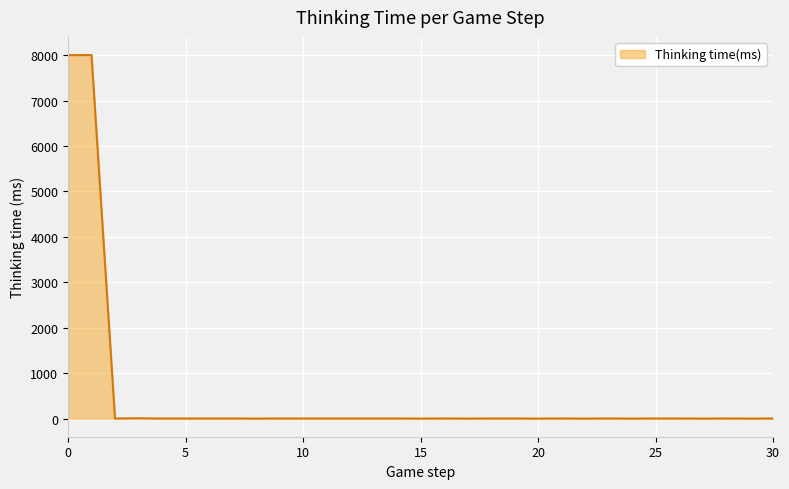

What is the difference between the maximum and minimum values?

8002